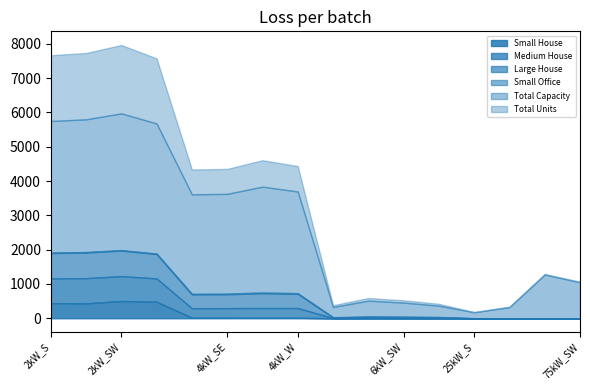

What is the spread (max minus min) of values at 2kW_SE?

3855